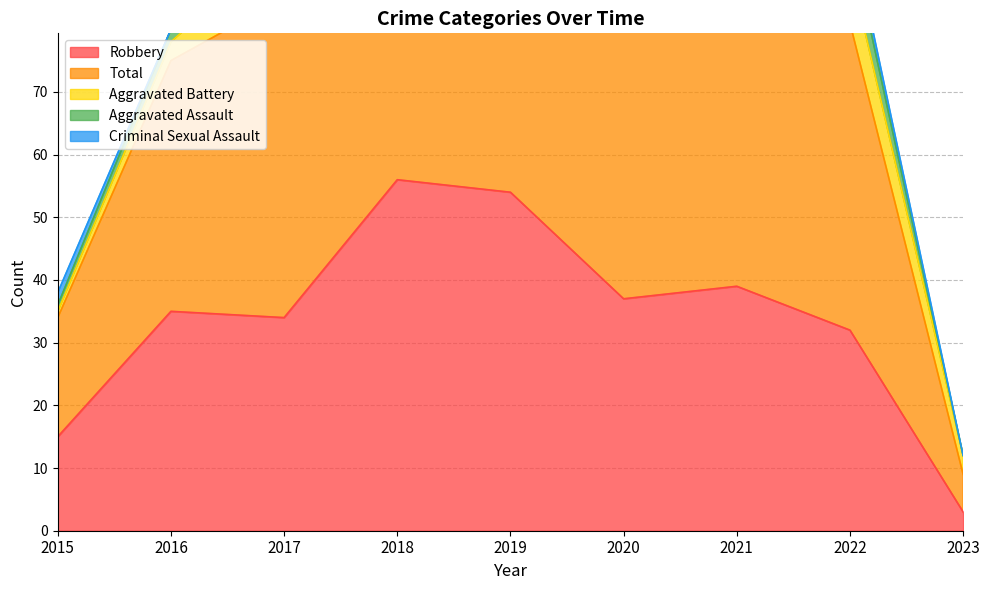

Which series has the largest total across all categories?

Total